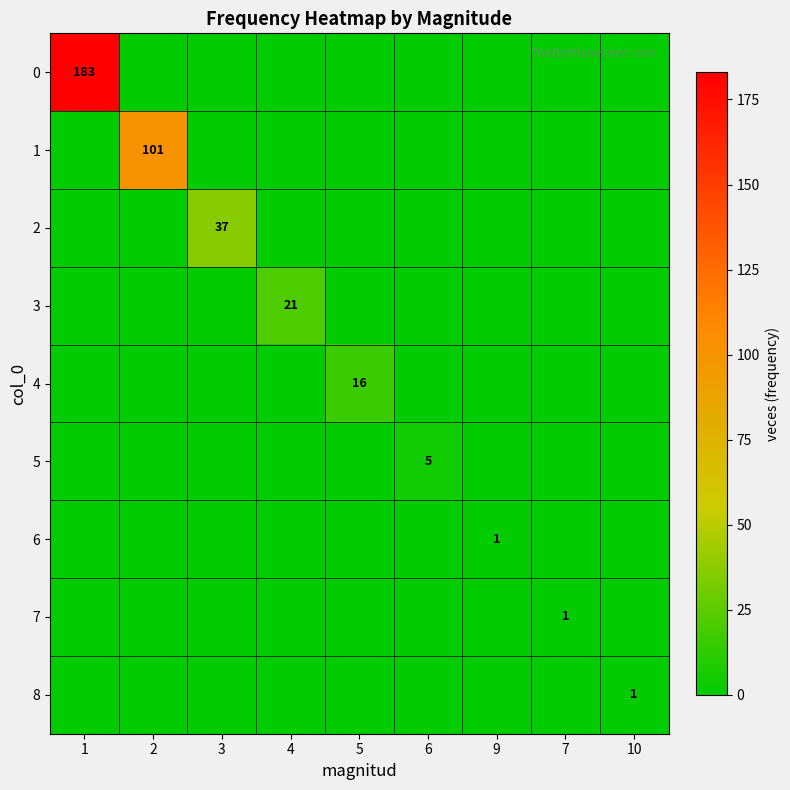

What is the spread (max minus min) of values at 5?

16